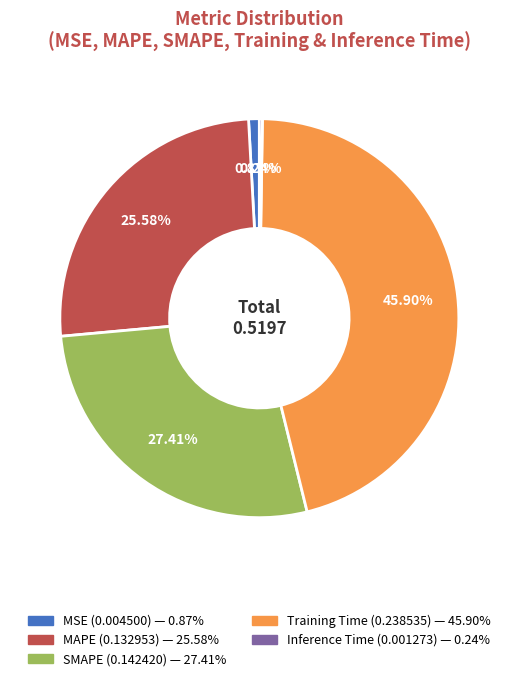

What is the largest slice in the pie chart?

Training Time